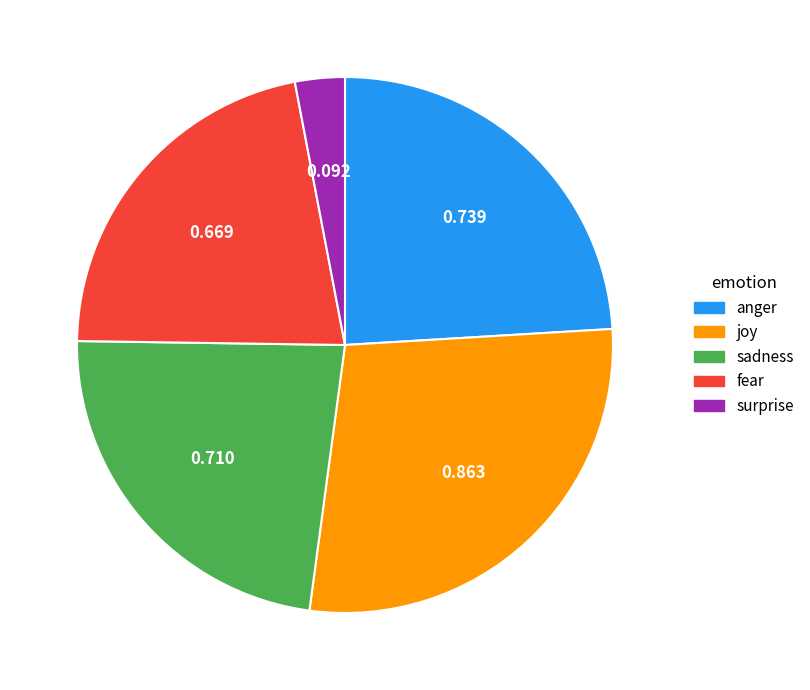

Does joy represent more than half of the total?

No